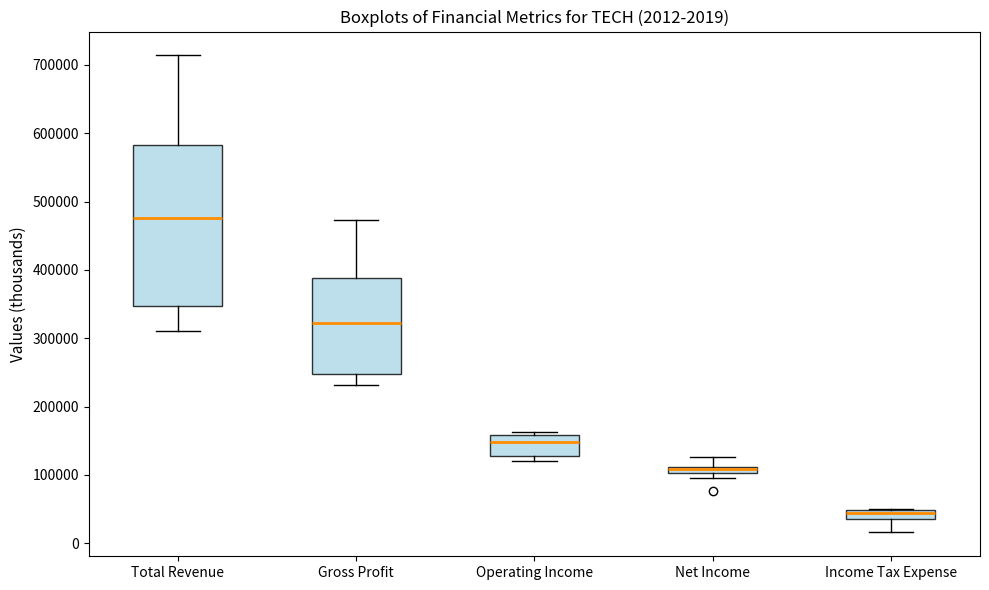

Which box is the tallest, from its lower edge to its upper edge?

Total Revenue